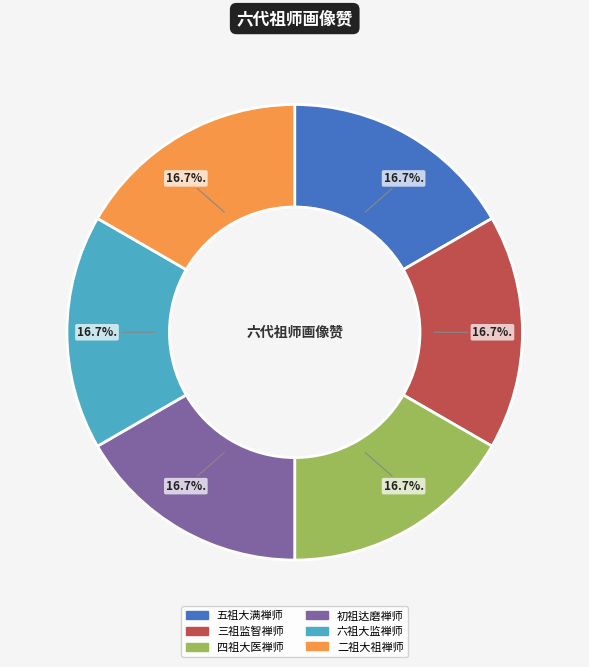

What portion of the pie excludes 初祖达磨禅师?

83.3%